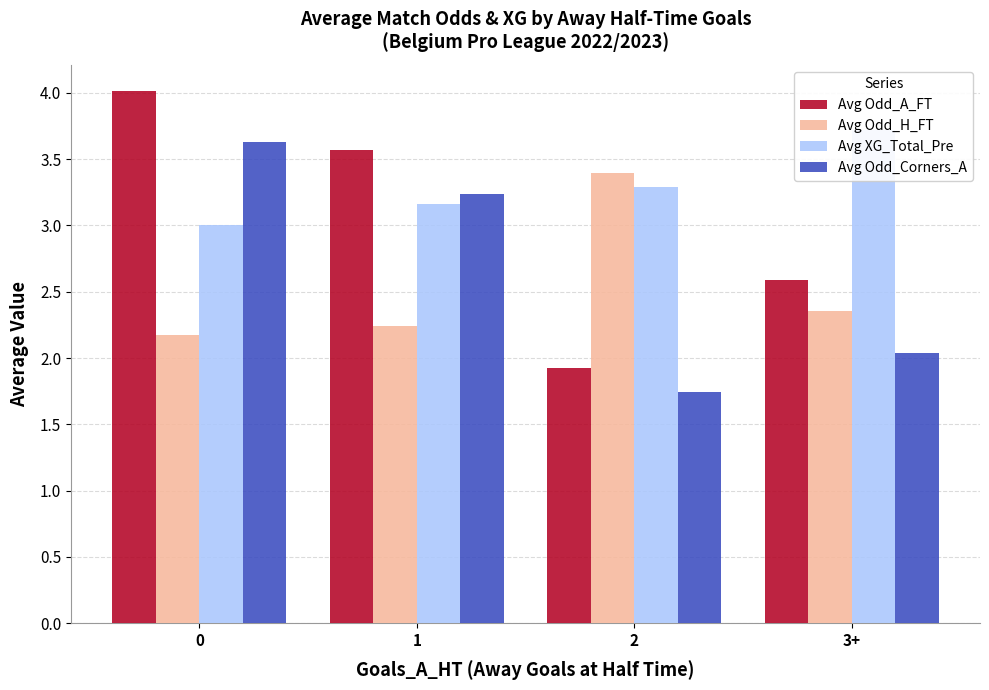

At how many categories does at least one series exceed 3?

4